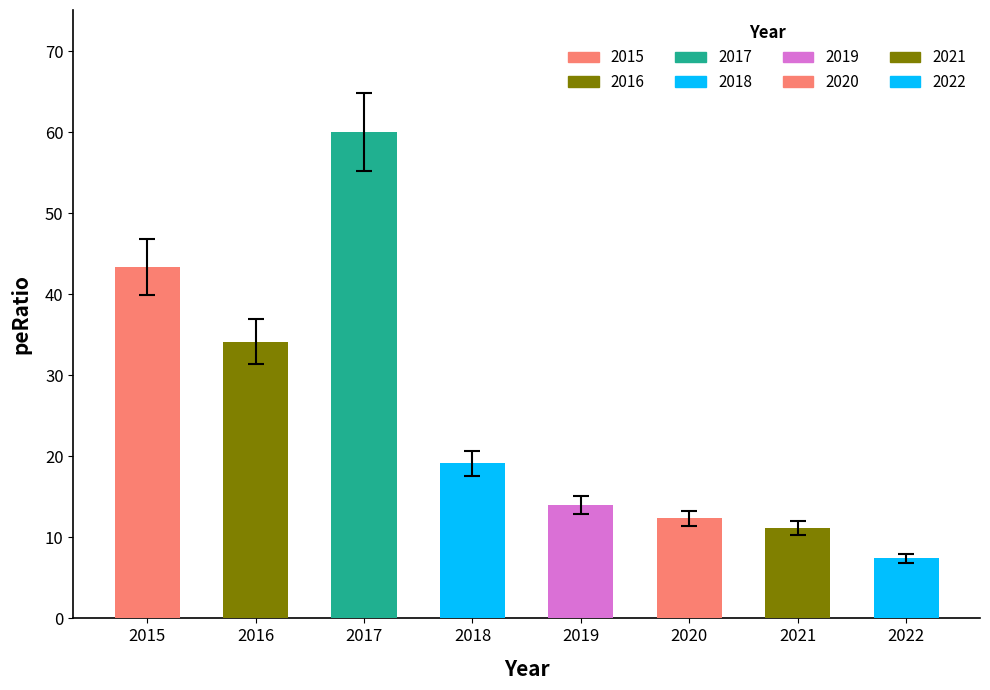

Reading left to right, extract all data points from this chart.

43.4	34.2	60.1	19.1	14.0	12.3	11.1	7.4